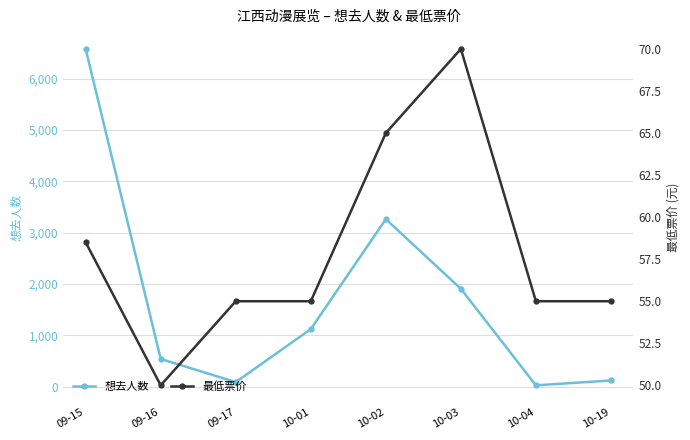

Which series has the largest total across all categories?

想去人数